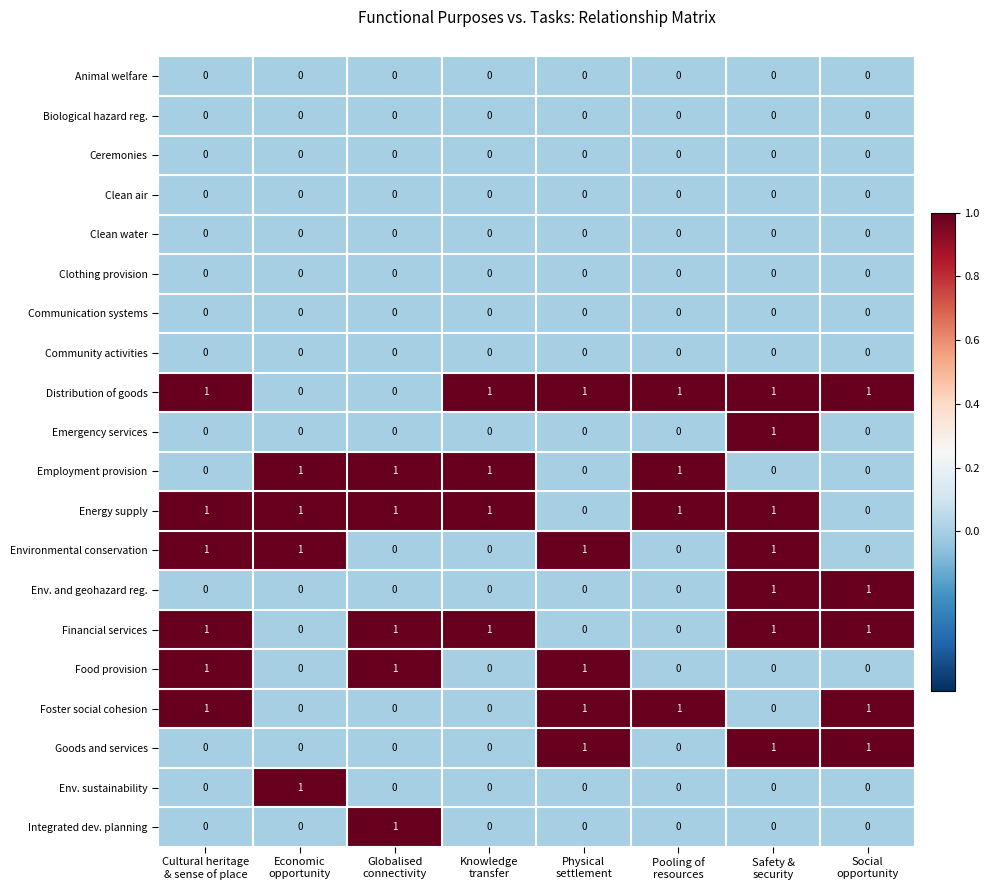

What is the sum of all Goods and services values?

3